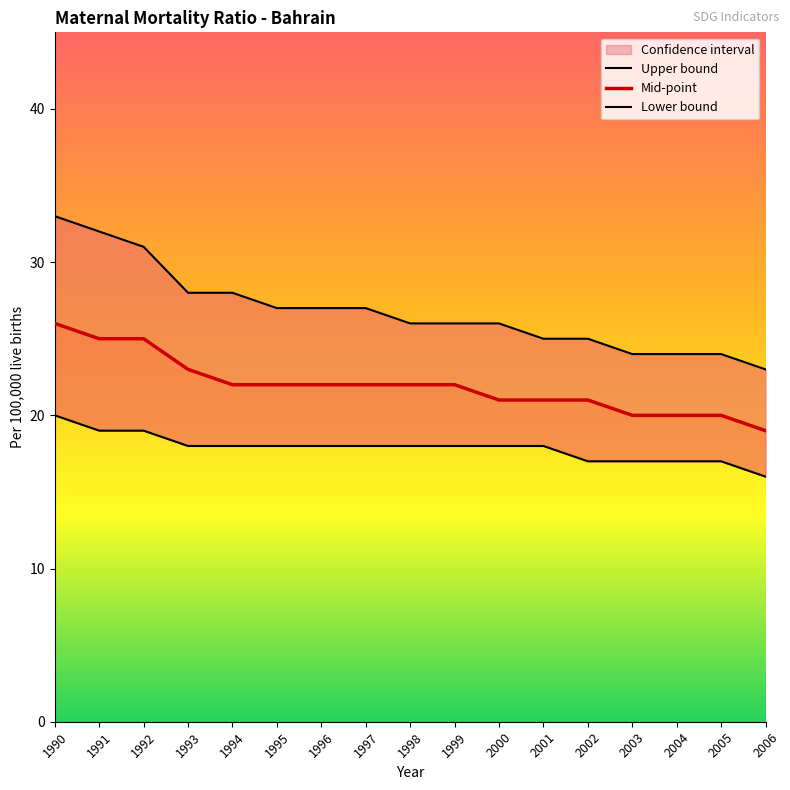

What is the sum of the Mid-point values at 2004 and 2005?

40